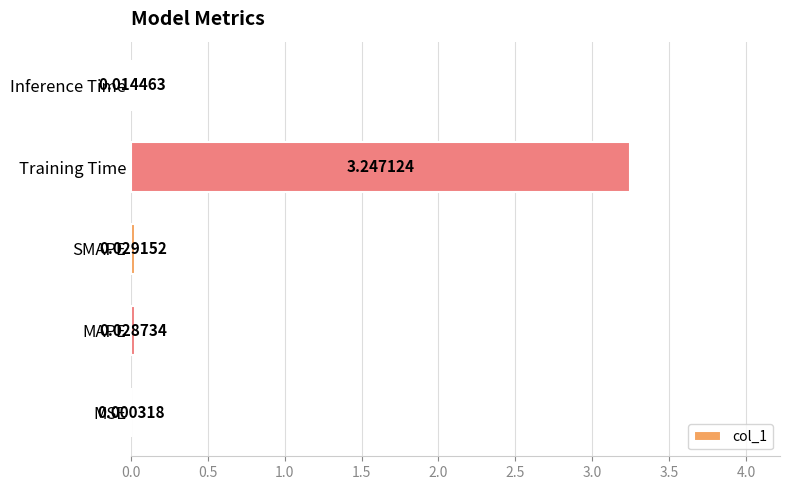

What is the sum of the values at Training Time and MAPE?

3.3